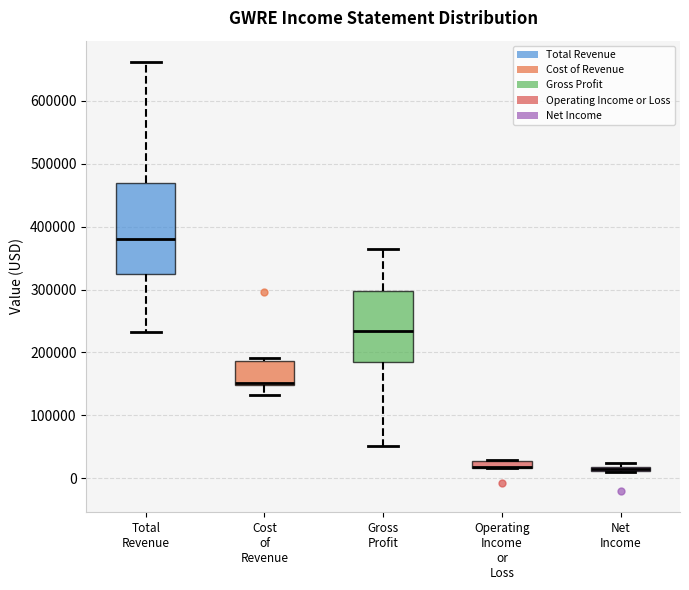

Comparing the boxes themselves (not the whiskers), which one is the tallest?

Total Revenue